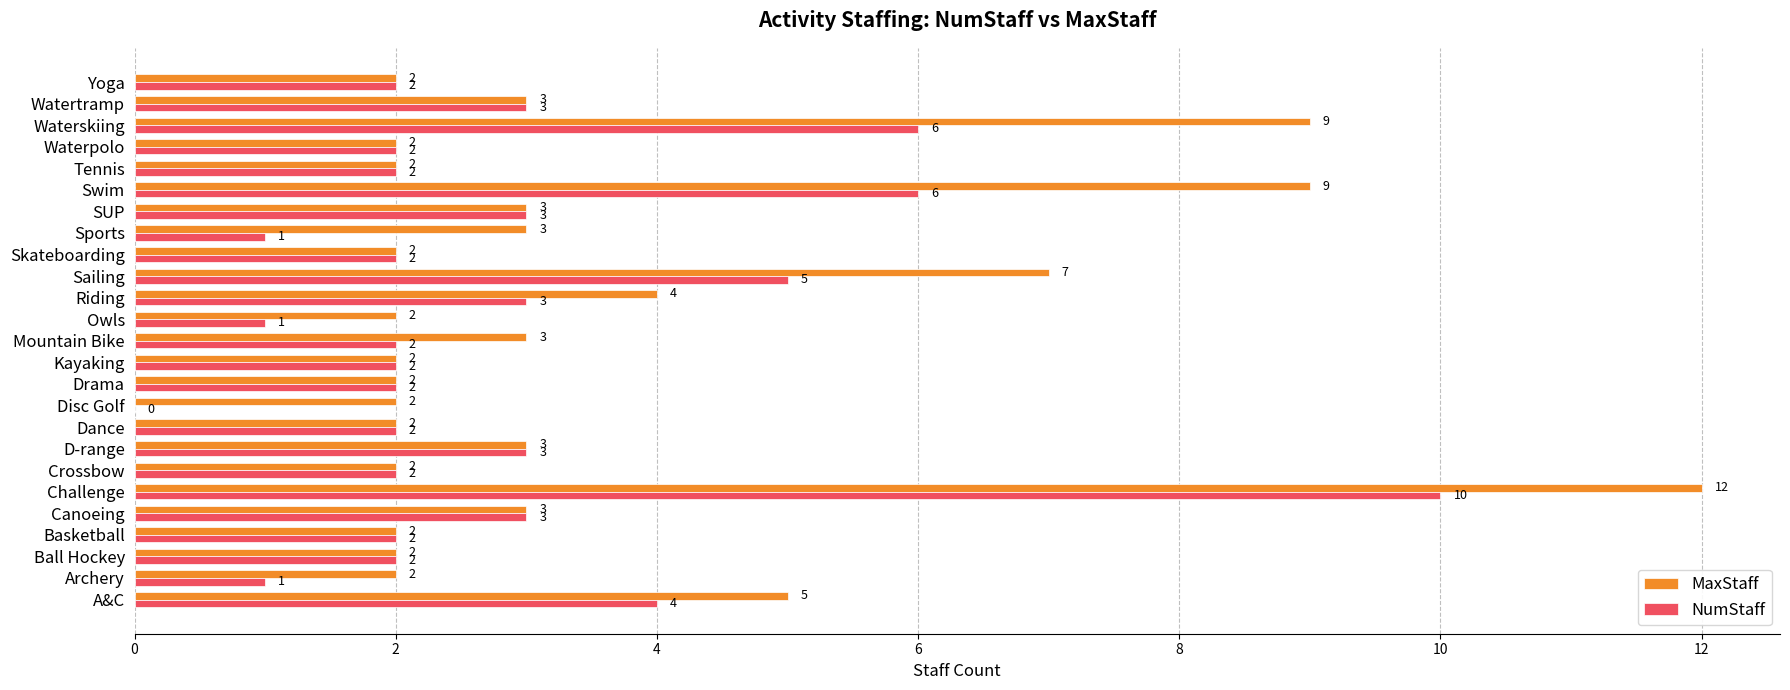

How many values in the MaxStaff series exceed 2?

12